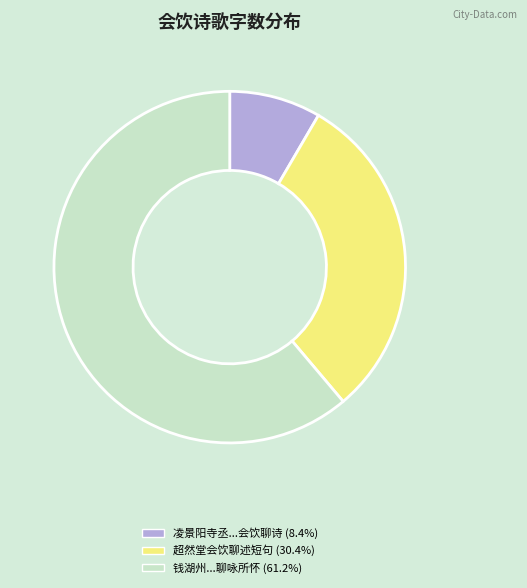

Does any single category account for the majority?

Yes